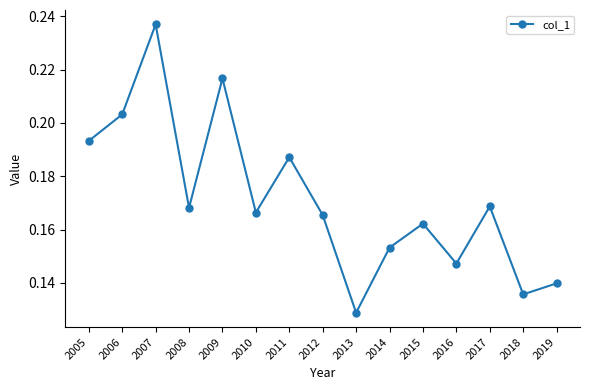

Where is the first local minimum?

2008